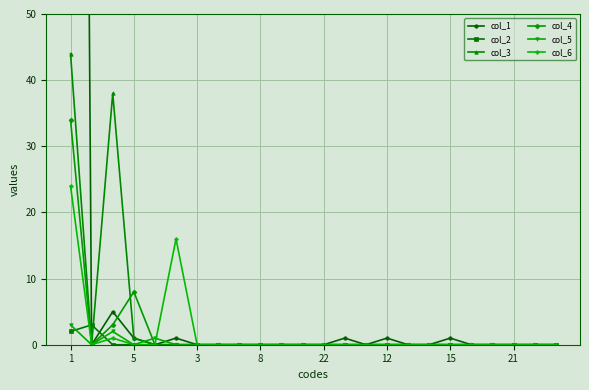

How many lines are shown in the chart?

6